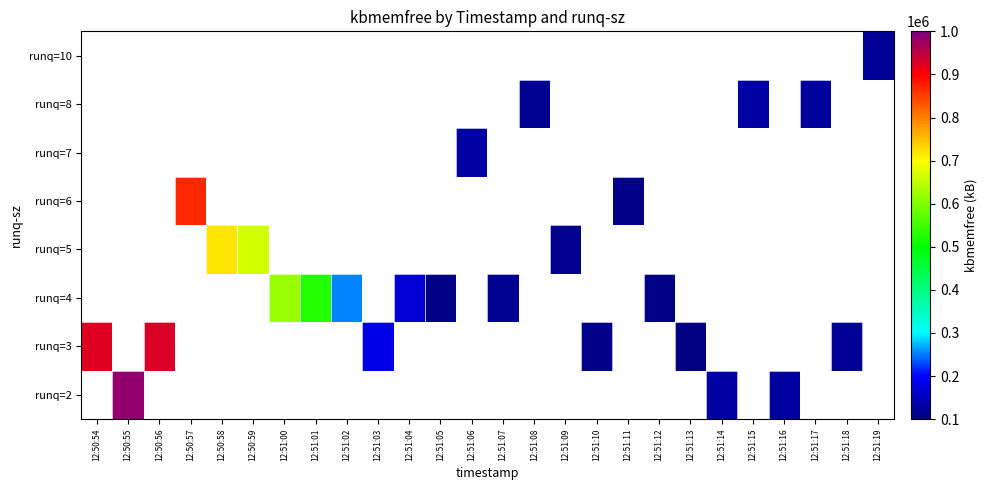

Count the number of categories in the chart.

26